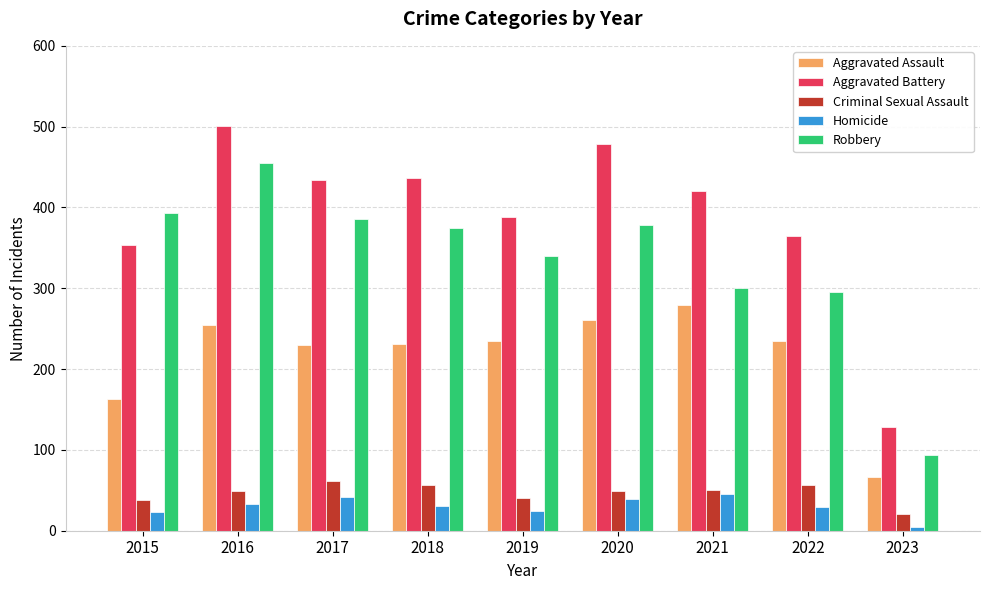

What is the difference between the Criminal Sexual Assault values at 2020 and 2017?

13